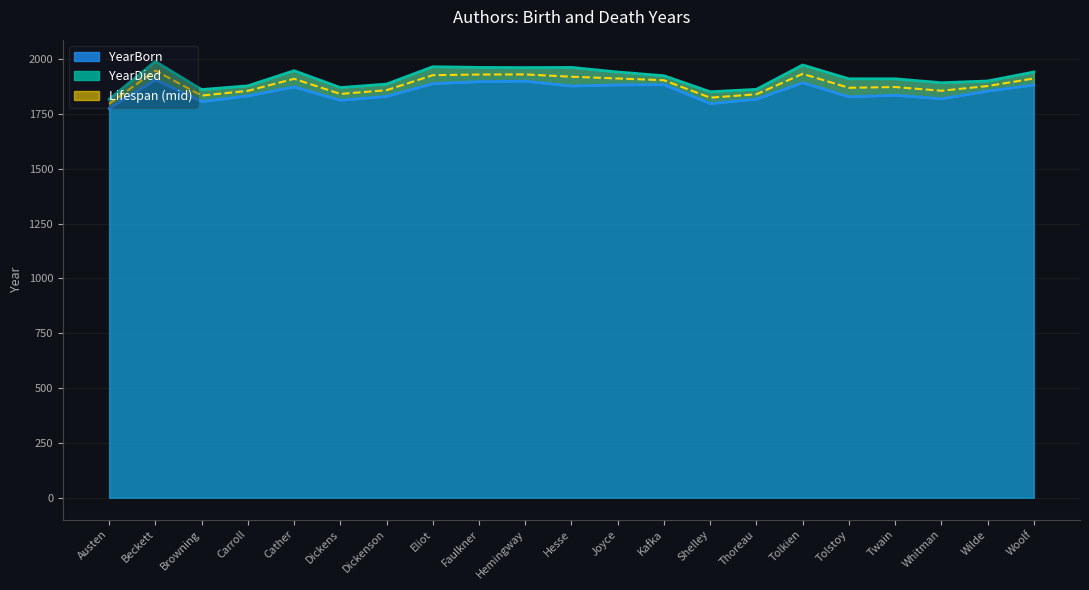

What is the difference between the YearDied values at Dickens and Kafka?

54